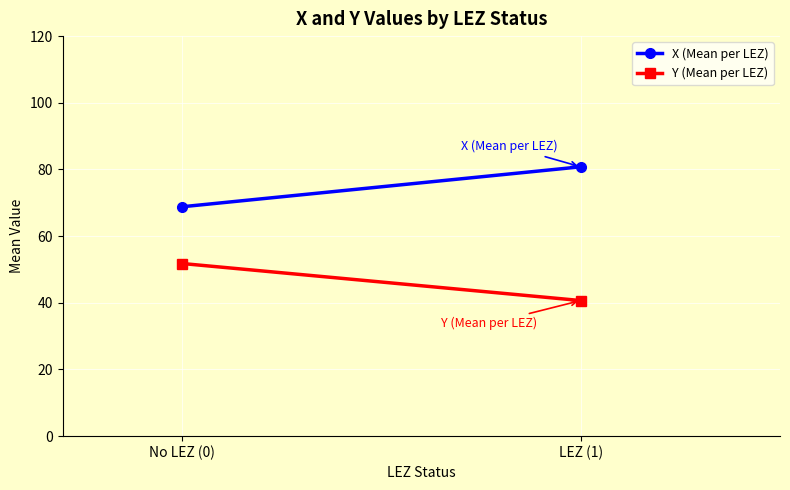

What is the minimum value for X (Mean per LEZ)?

68.8